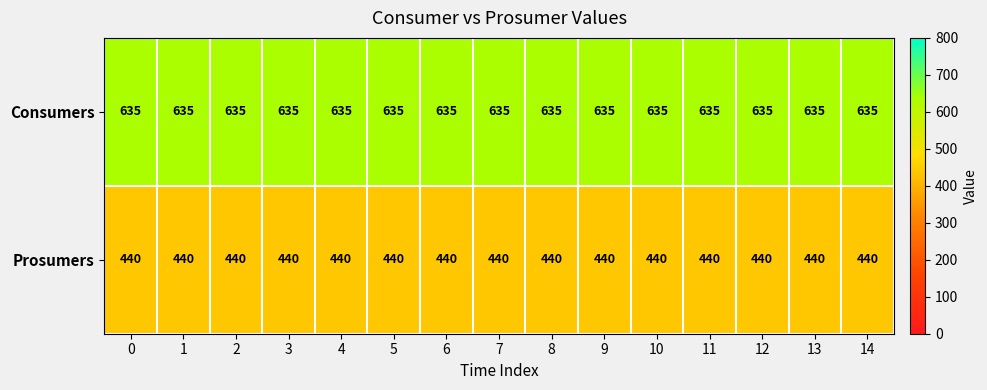

What is the maximum value shown in the chart?

635